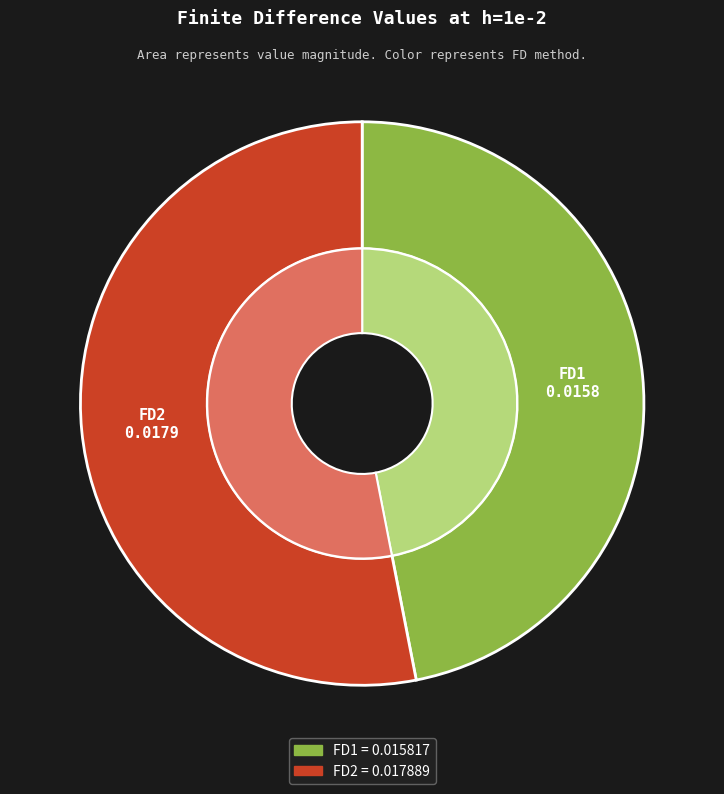

To the nearest percent, what is the average slice percentage?

50%